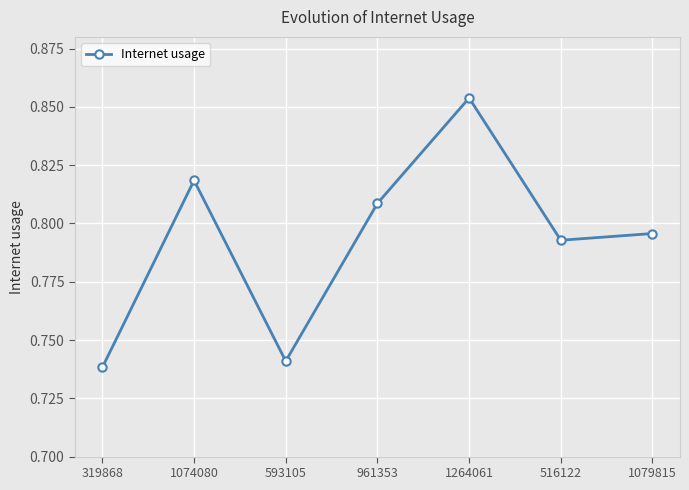

Which category has the highest value across all series?

1264061